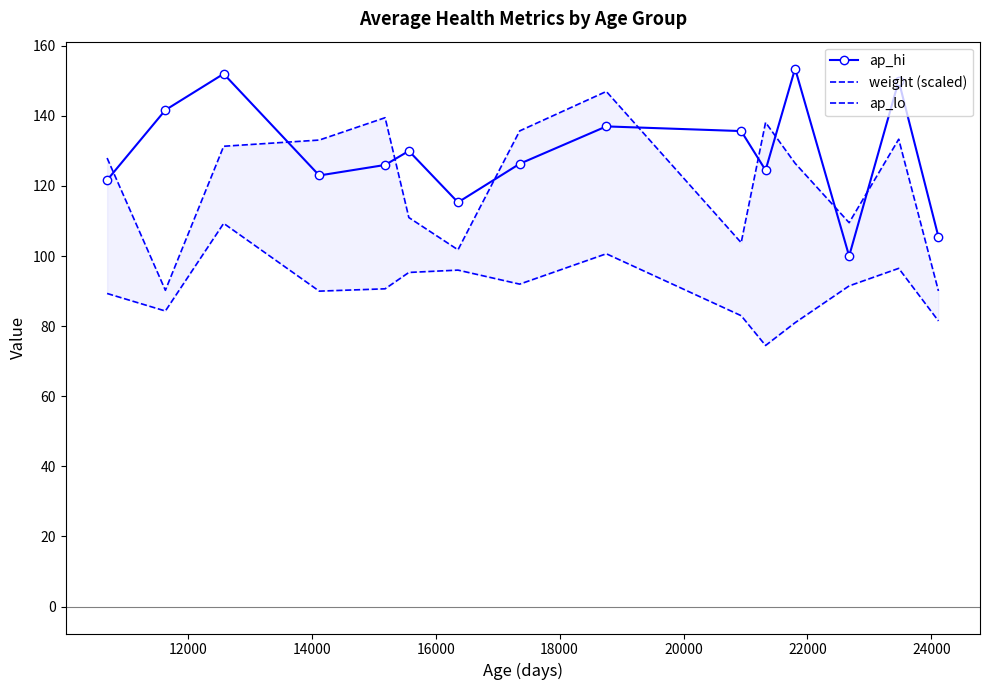

True or false: ap_hi has more than 0 interior local peaks.

True